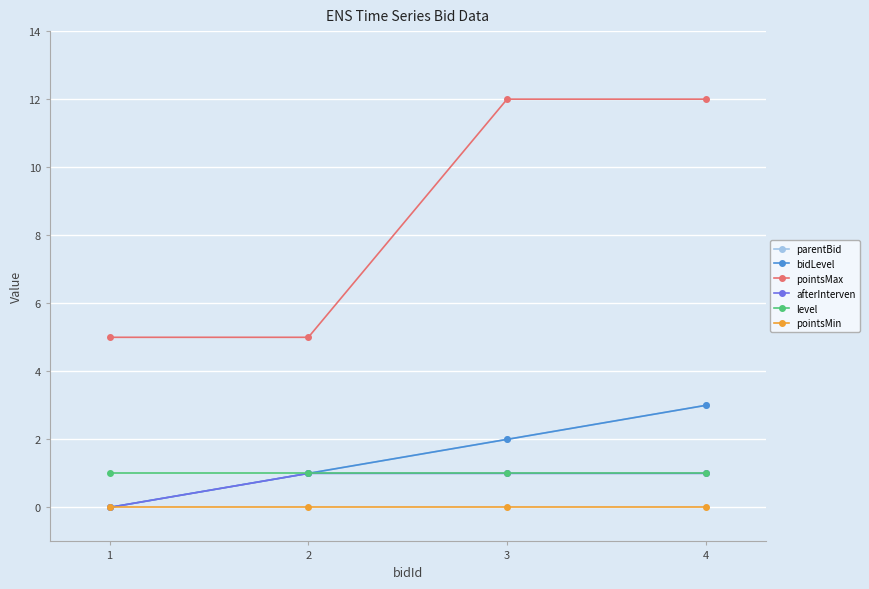

How many lines are shown in the chart?

6